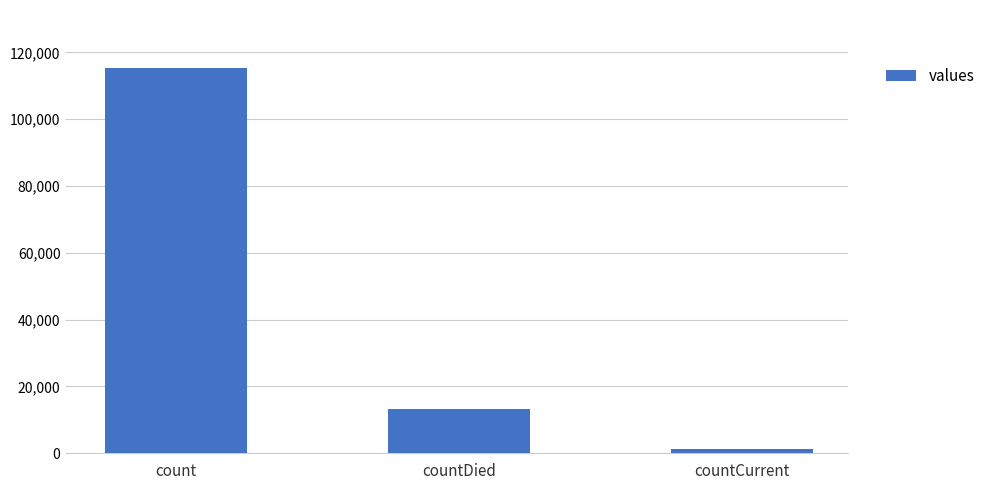

How many data points are less than 13343?

1